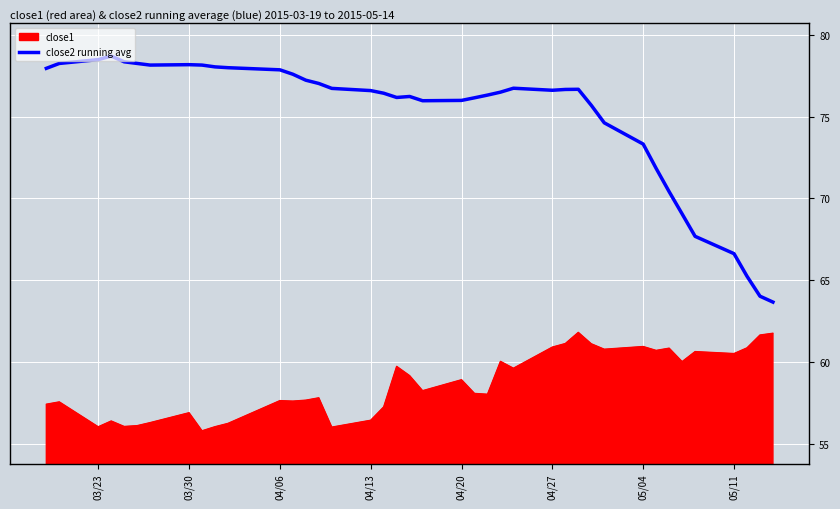

List the series in order of their overall mean, lowest first.

close1, close2 running avg